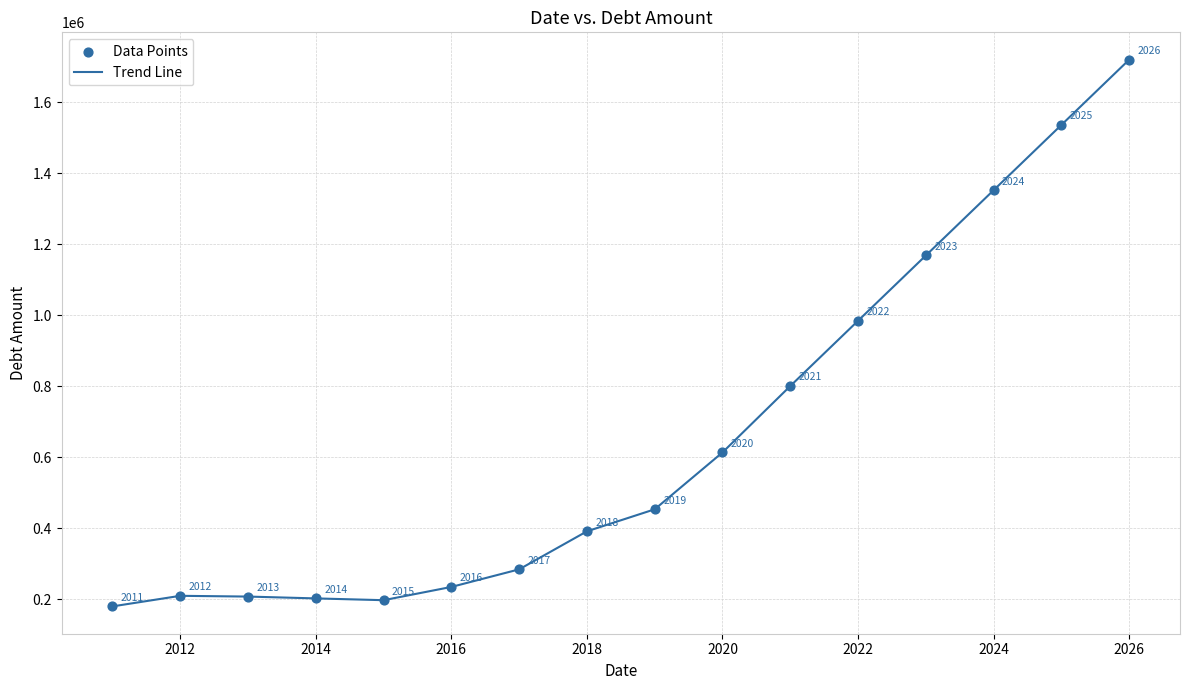

What is the minimum value shown in the chart?

179328.4